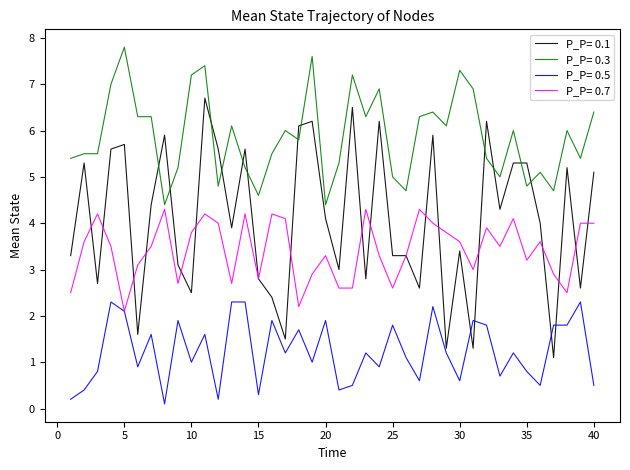

True or false: P_P= 0.5 and P_P= 0.3 intersect in this chart.

False